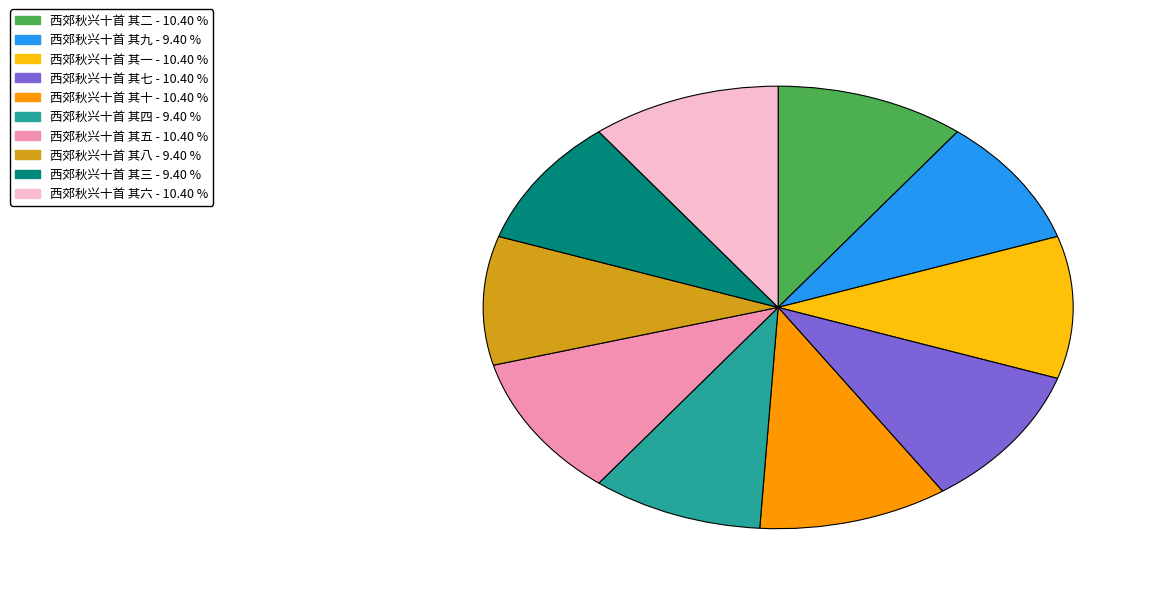

Combined, do 西郊秋兴十首 其九 and 西郊秋兴十首 其六 account for over 50%?

No